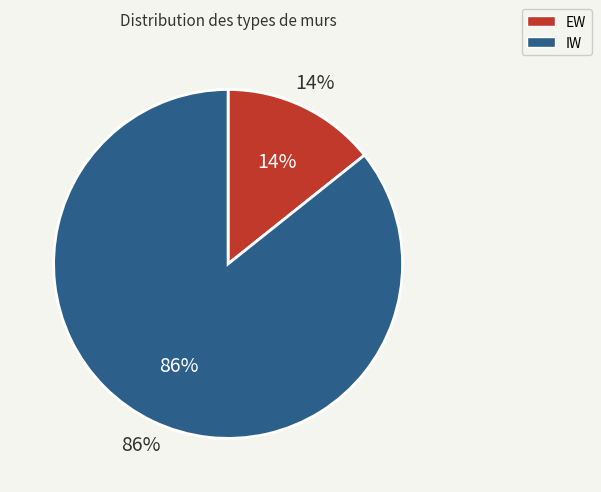

Is the sum of IW and EW greater than half?

Yes